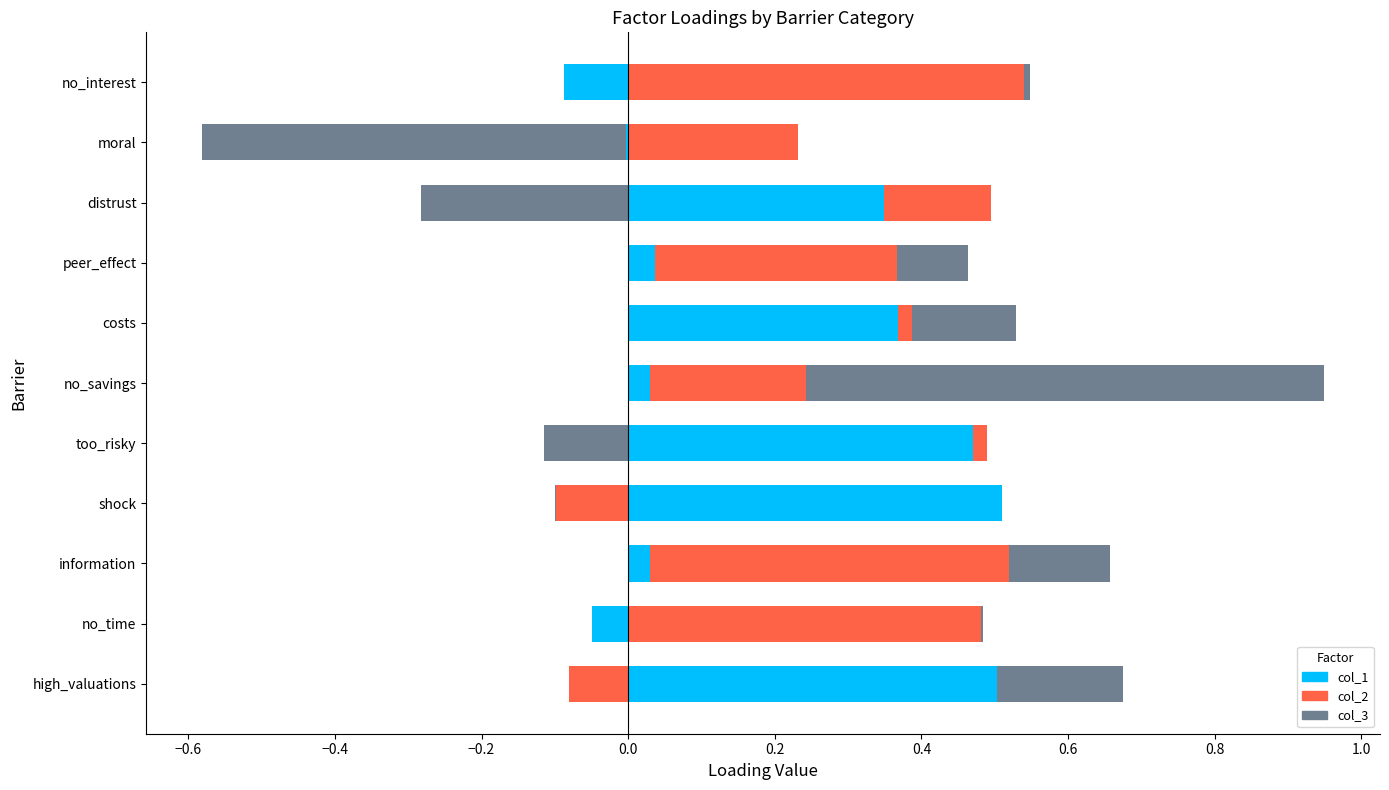

What is the difference between the col_1 values at costs and no_interest?

0.5